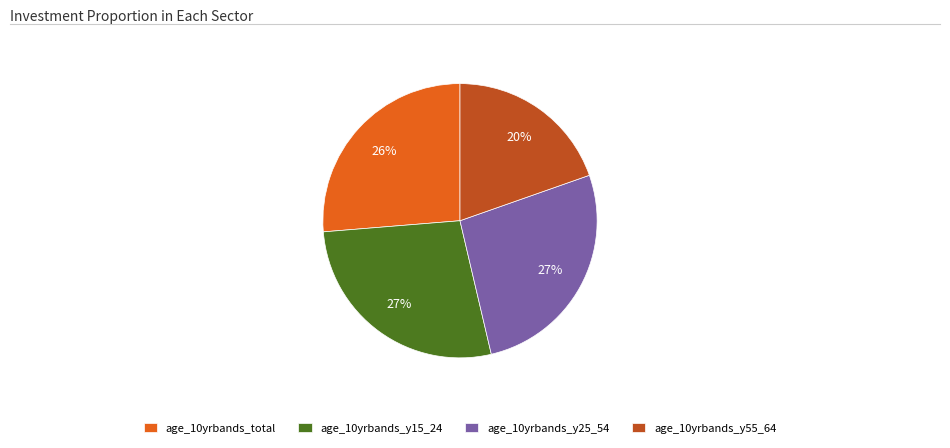

To the nearest percent, what percentage of the pie is age_10yrbands_total?

26%